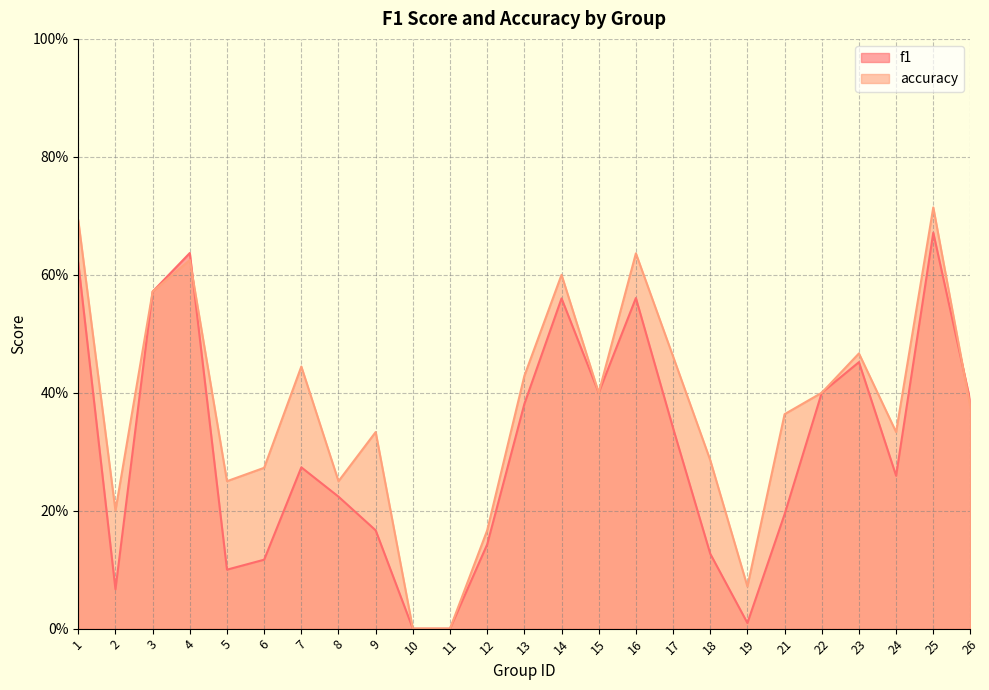

At which category does f1 reach its first local peak?

4